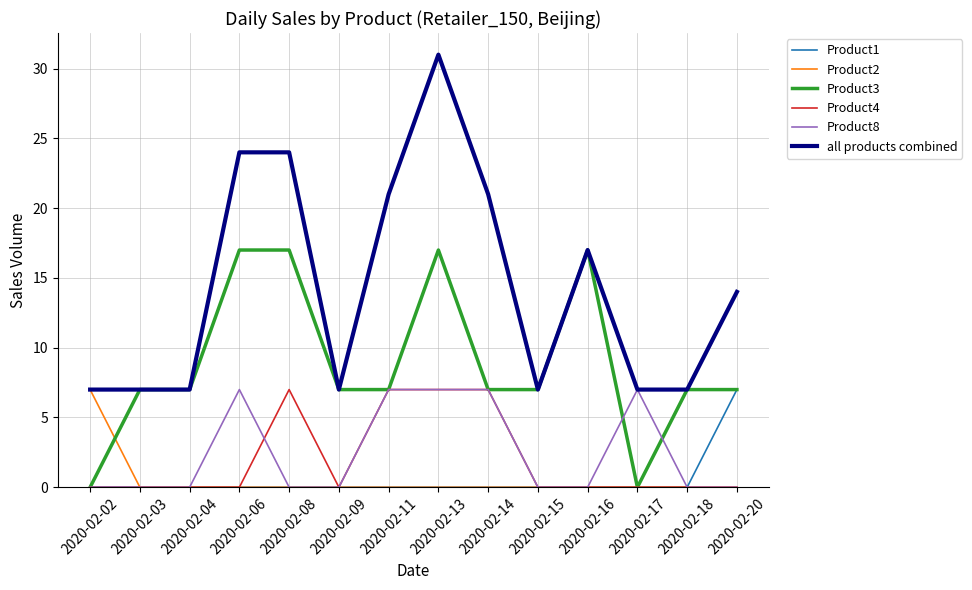

At which category is the sum across all series the highest?

2020-02-13